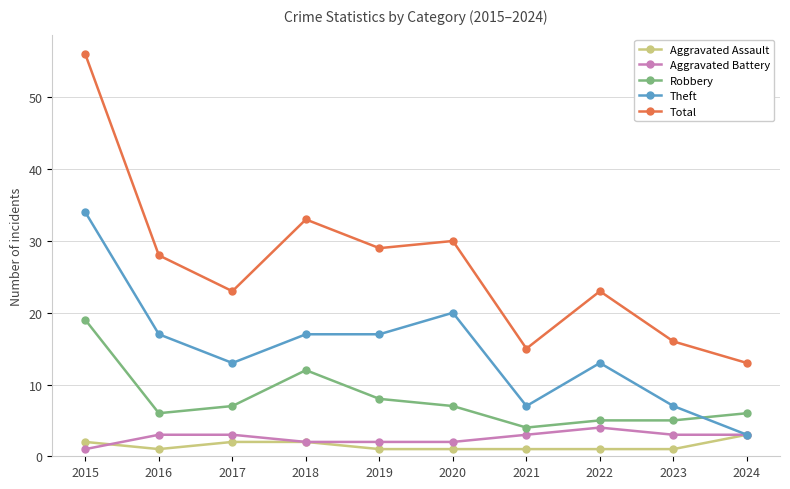

Between 2018 and 2023, which series saw the biggest shift?

Total